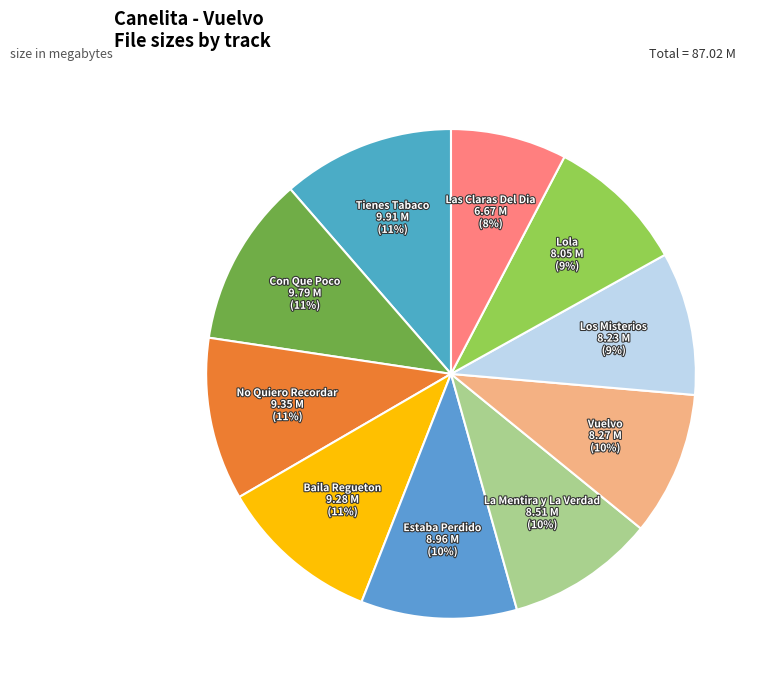

Which slice is the smallest?

Las Claras Del Dia